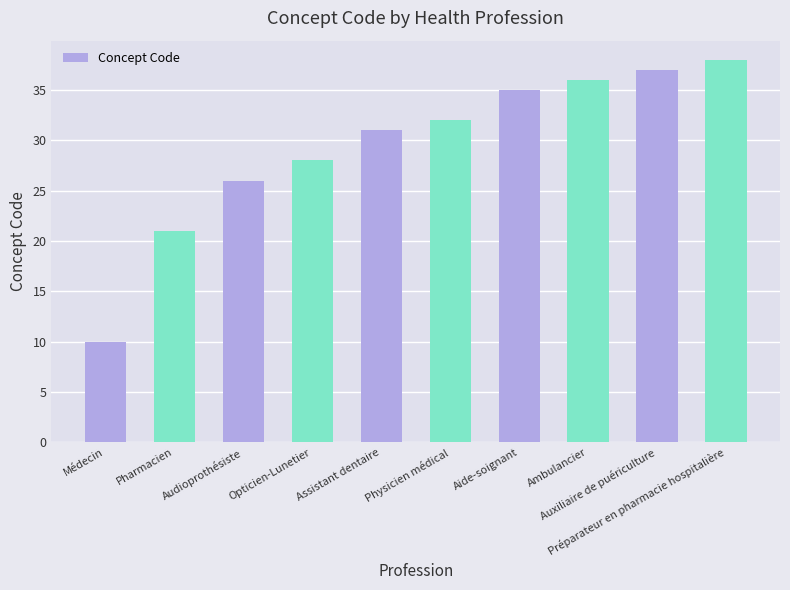

Which label corresponds to the smallest value in the chart?

Médecin